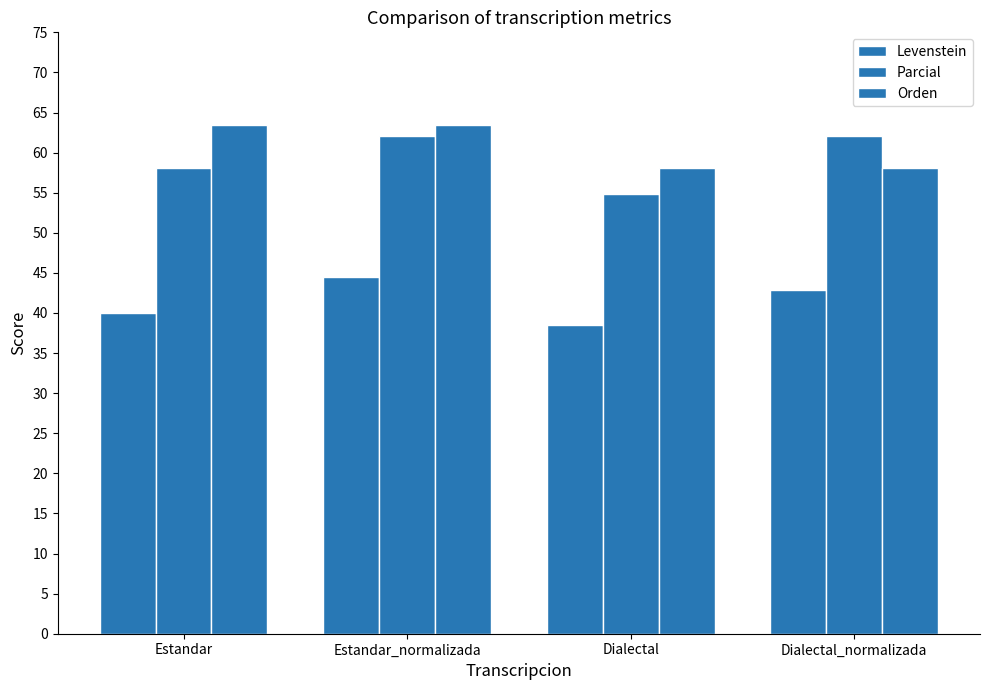

What is the label of the 1st bar from the right?

Dialectal_normalizada